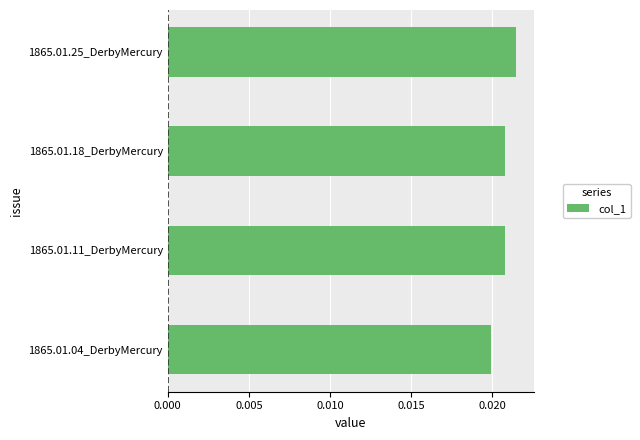

Which has a higher value, 1865.01.04_DerbyMercury or 1865.01.11_DerbyMercury?

1865.01.11_DerbyMercury